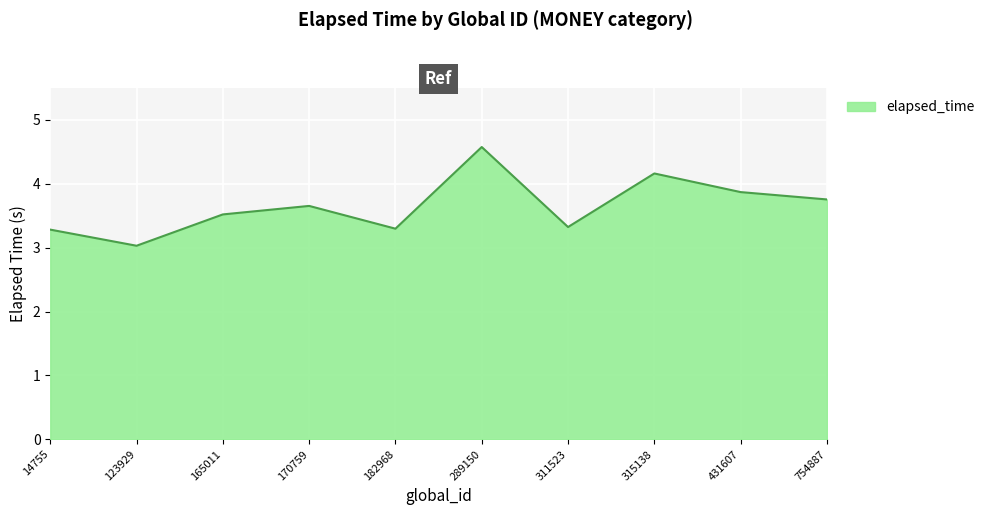

Is it true that the value at 14755 is 1.2?

False